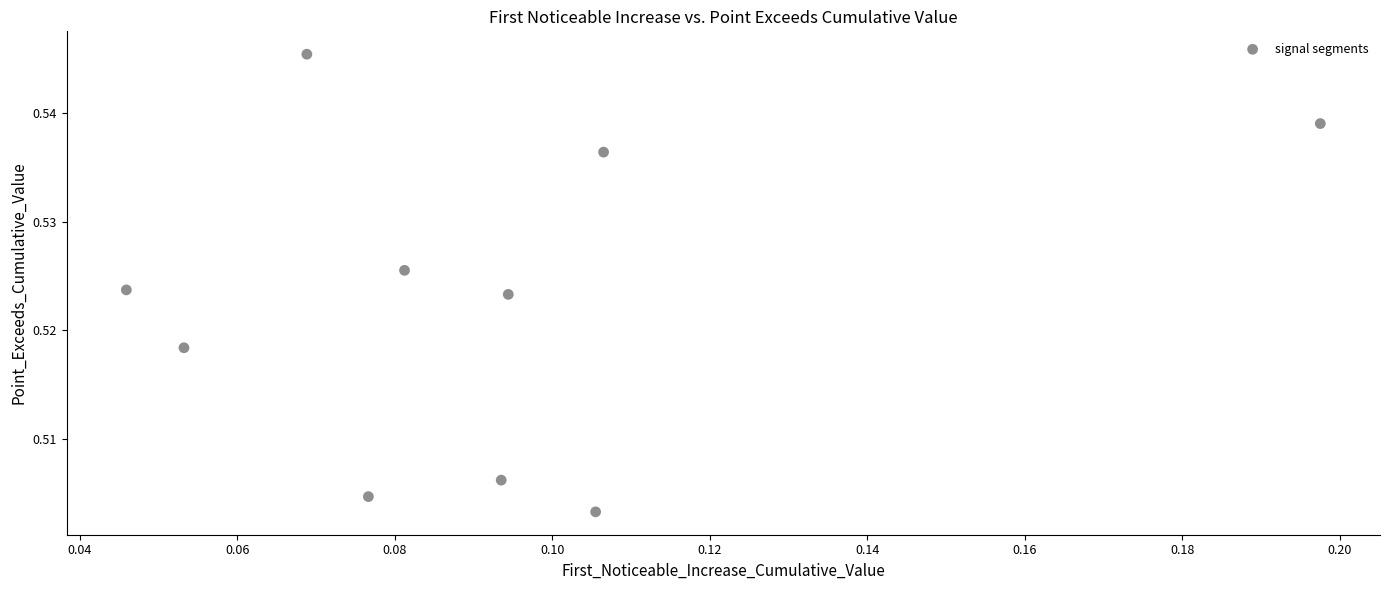

Count the number of points in this scatter plot.

10